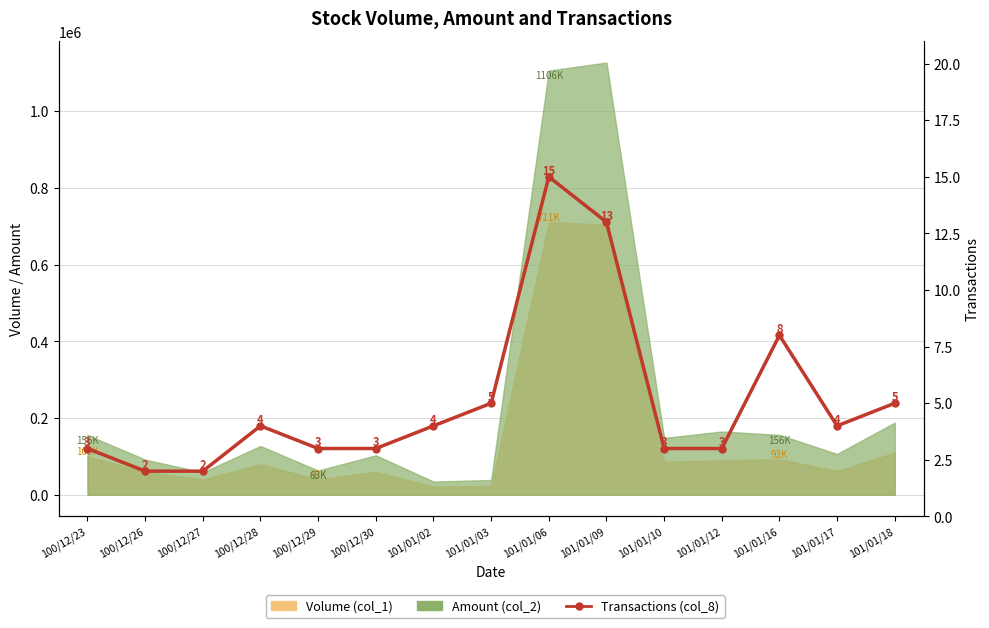

What is the value of the 8th point from the left?

5